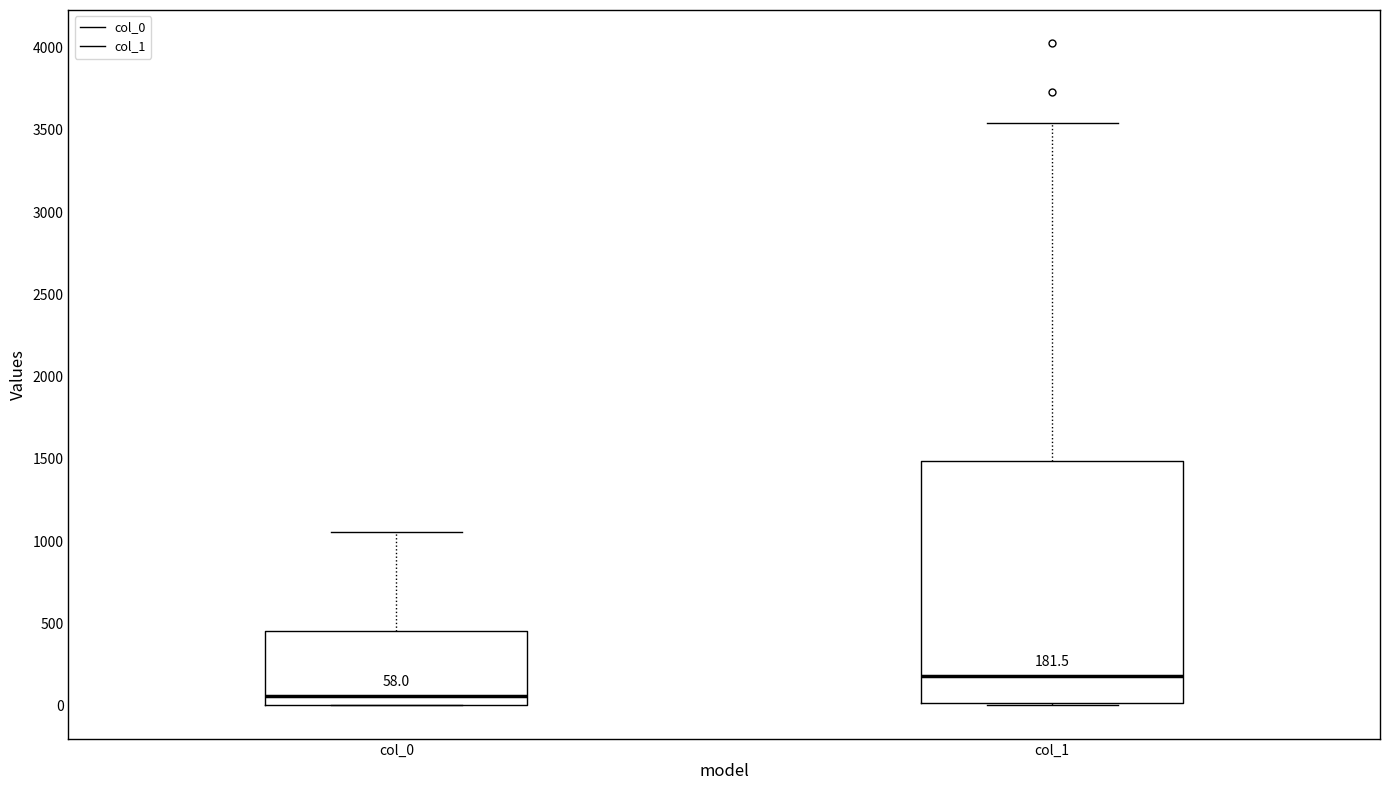

Which box's median line is the highest?

col_1